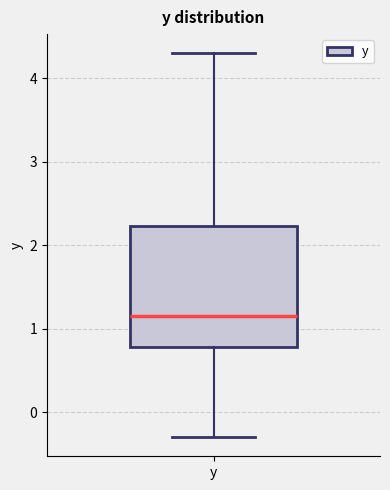

Transcribe this box plot: give where the median line is, the range the box spans, and where the two whiskers end, as read against the y-axis. The values are not printed on the chart, so give them approximately, as read against the axis.

median 1.2, box 0.8 to 2.2, whiskers -0.3 to 4.3